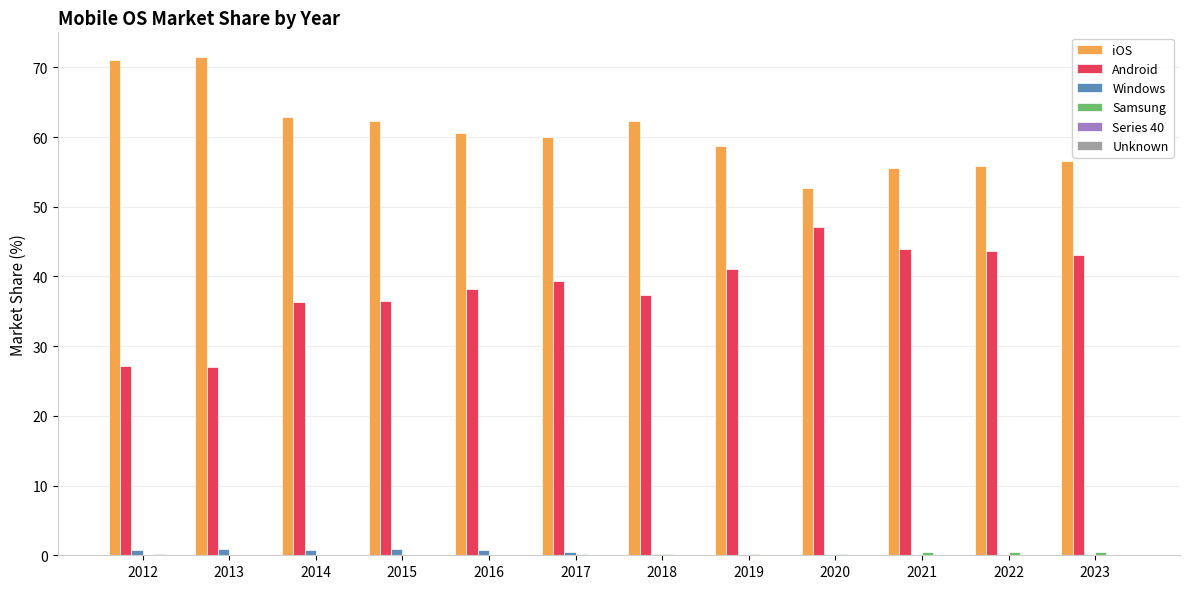

Which series has the largest total across all categories?

iOS